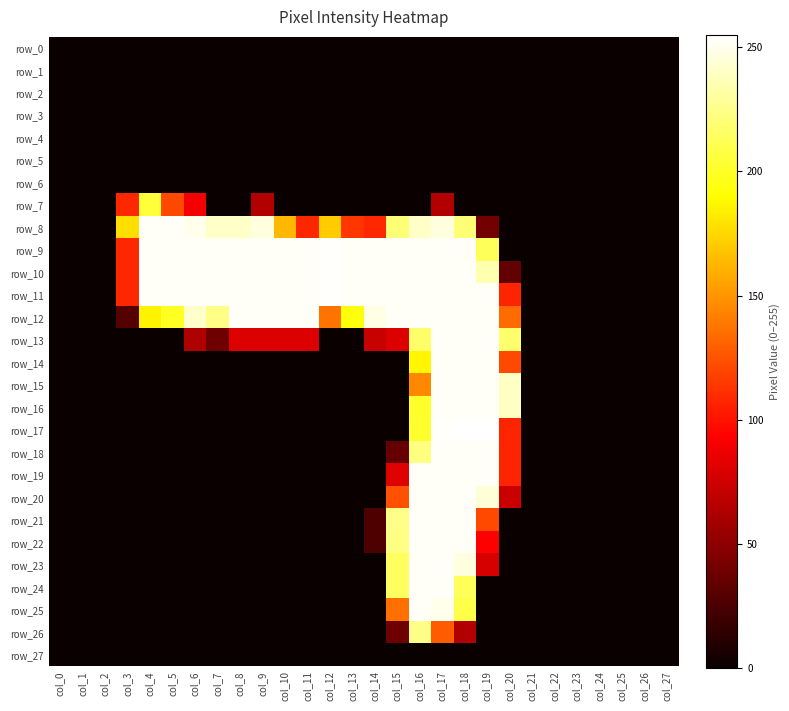

Is the value of row_7 at col_10 greater than the value of row_27 at col_0?

No